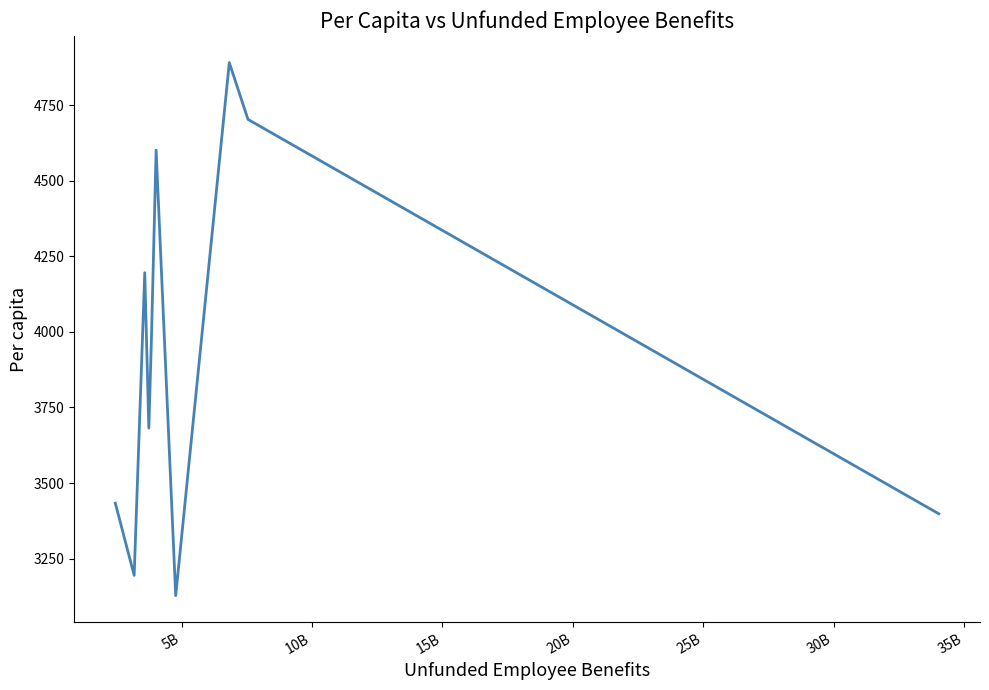

How many lines are shown in the chart?

1